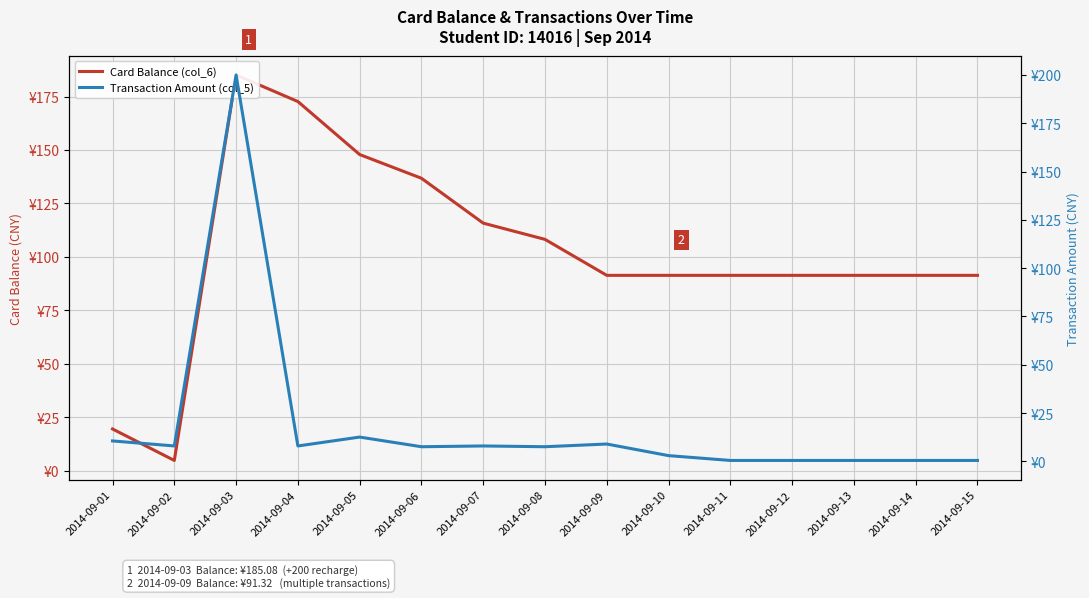

How many lines are shown in the chart?

2